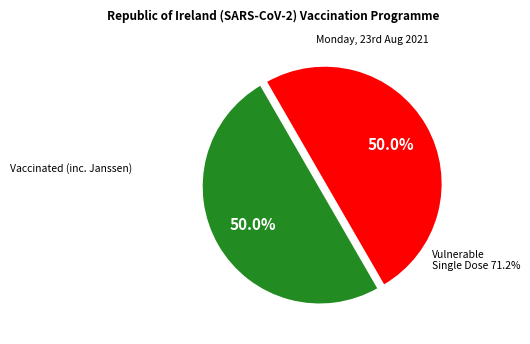

How many slices are in this pie chart?

2